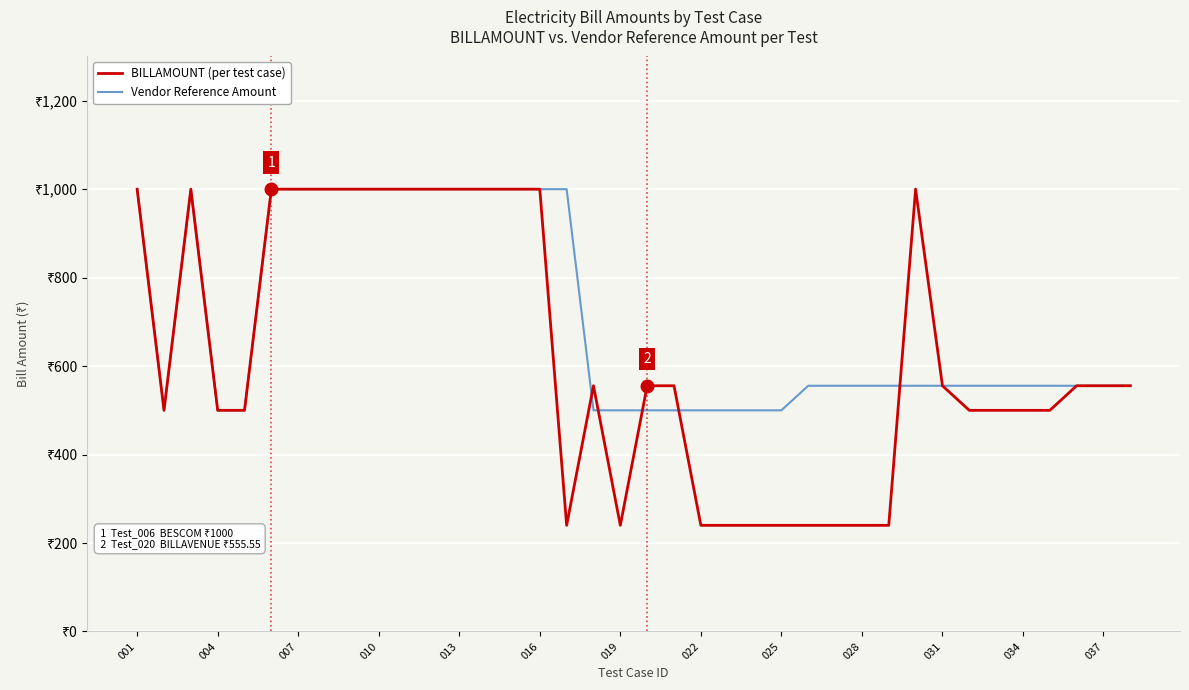

Between which two adjacent categories do Vendor Reference Amount and BILLAMOUNT (per test case) first intersect?

16 and 17